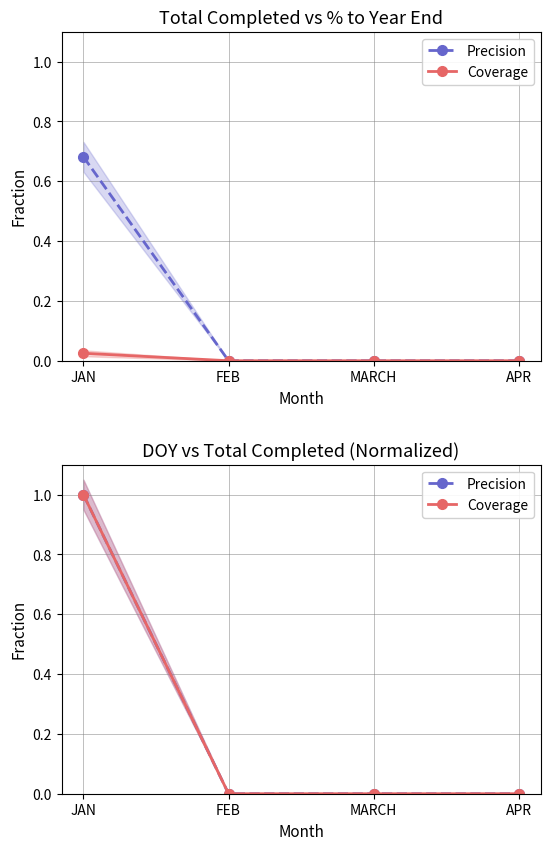

What is the maximum value for Precision?

1